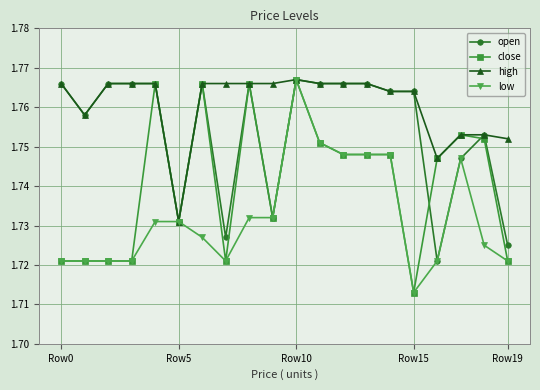

How many high values are between 1 and 2?

20